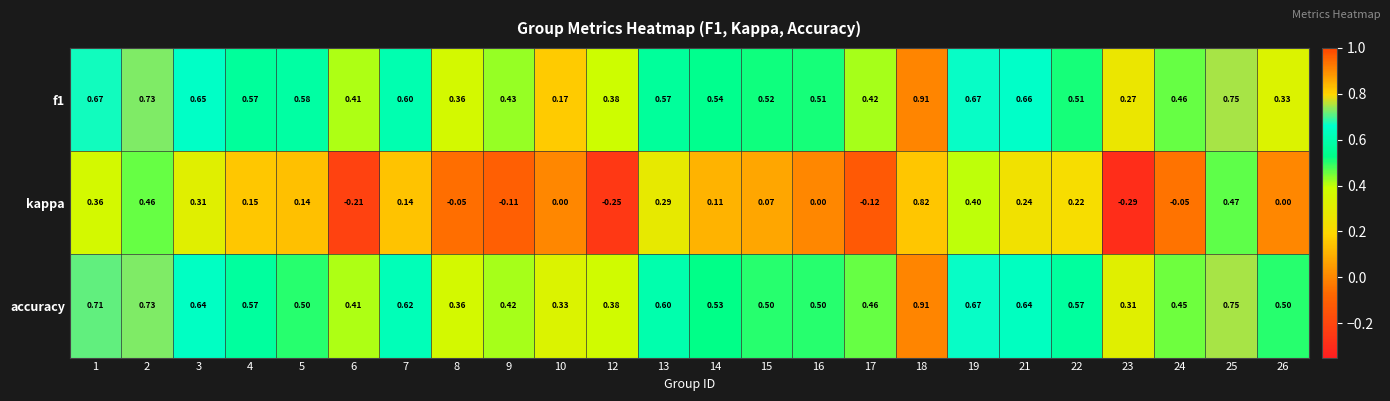

Count the number of categories in the chart.

24